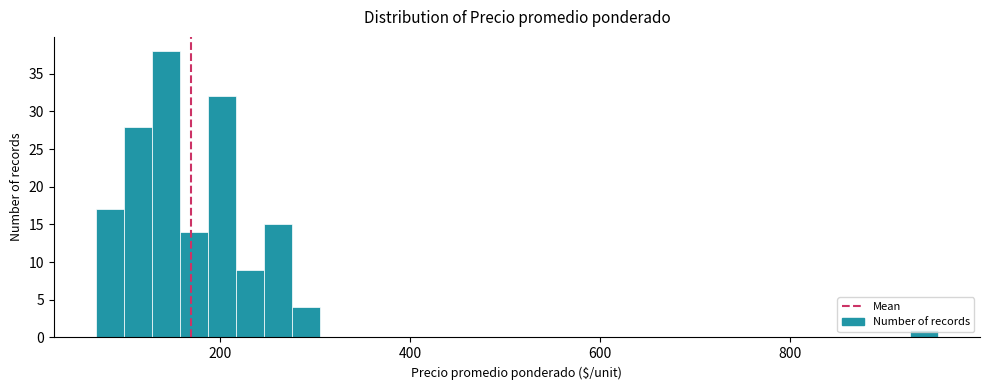

Around what value on the x-axis is the tallest bar? Give the approximate position of its centre, as read against the axis.

140